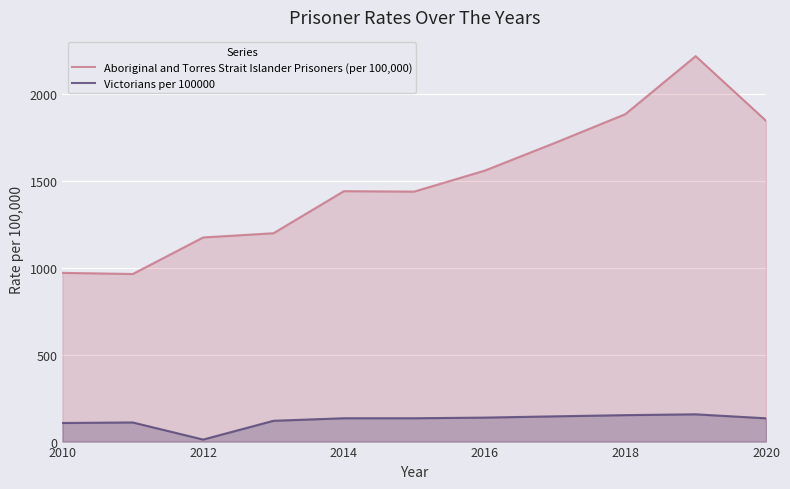

Read the Victorians per 100000 value at 2014.

134.4